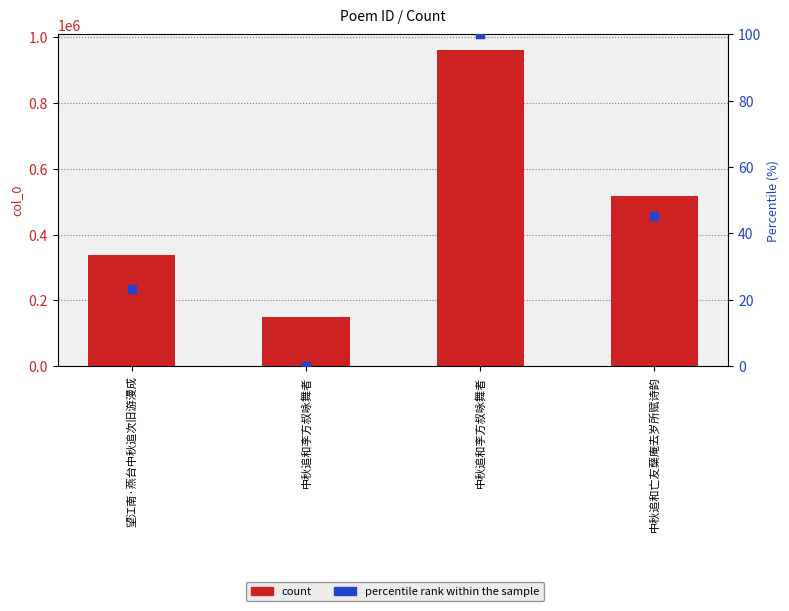

At which category is the sum across all series the highest?

中秋追和李方叔咏舞者